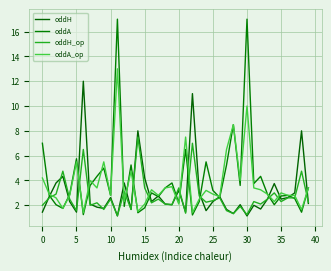

What is the label of the 22nd point from the right?

18